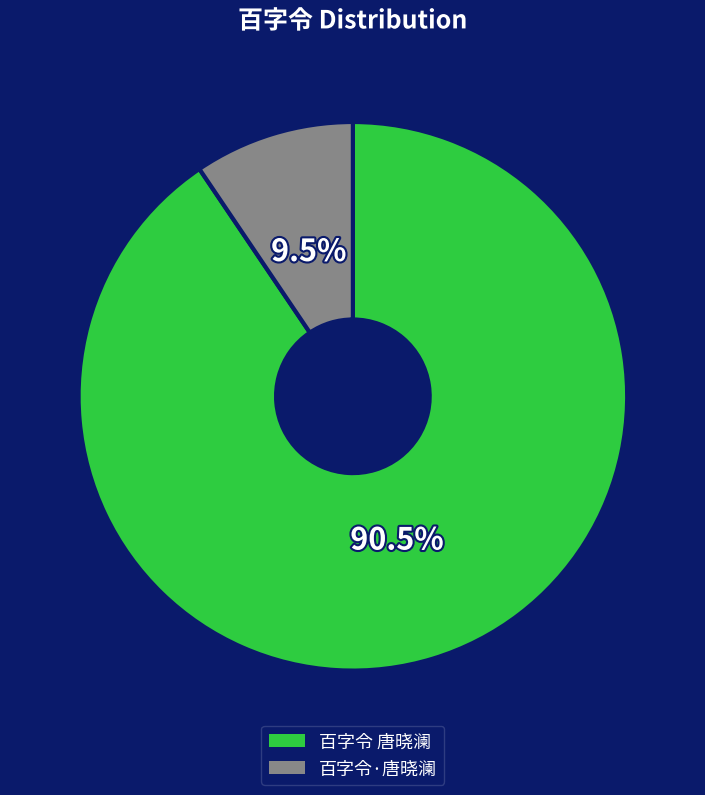

Which has a higher value, 百字令·唐晓澜 or 百字令 唐晓澜?

百字令 唐晓澜